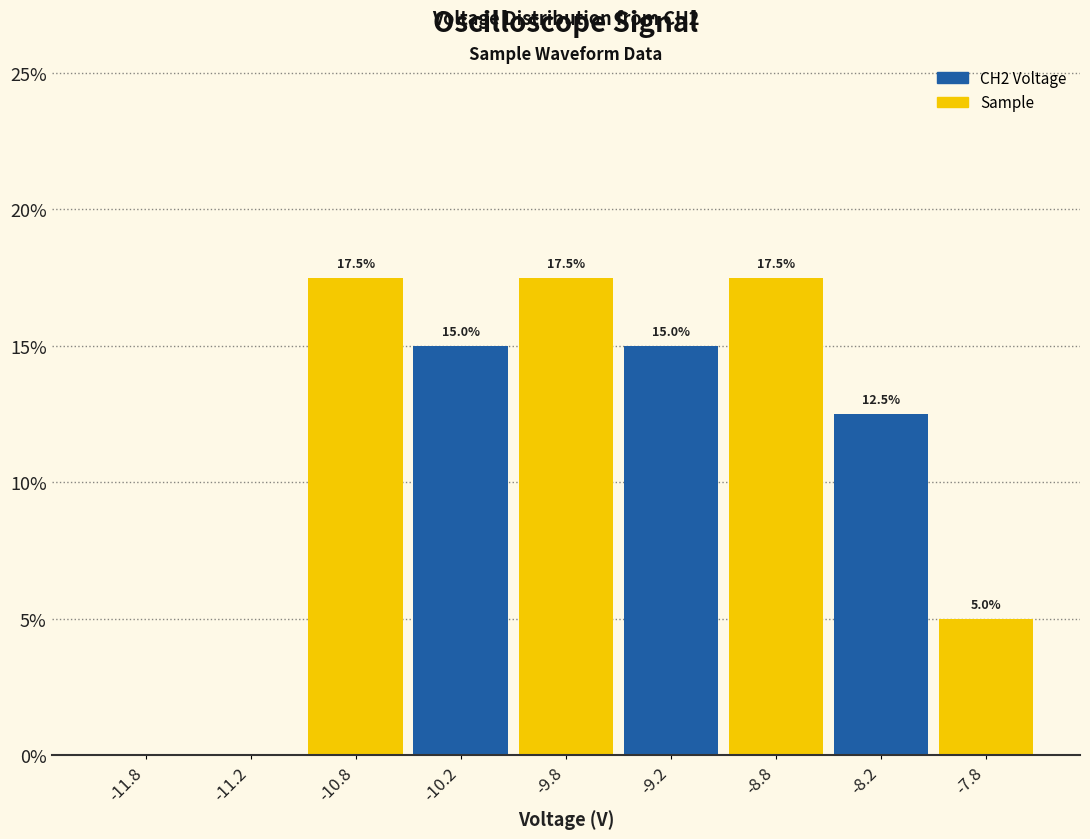

What is the change in value from -8.8 to -7.8?

-12.5